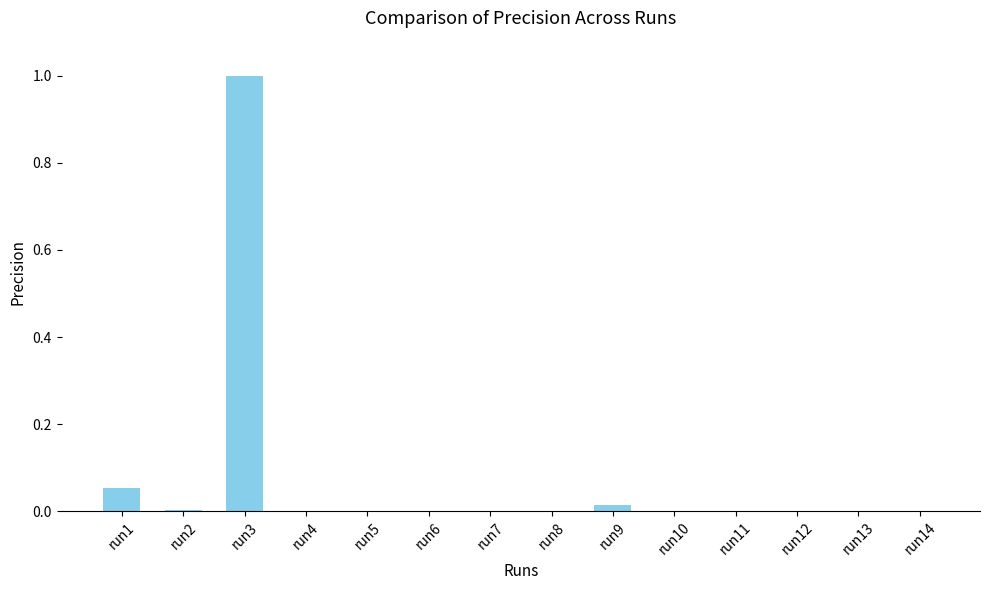

At which category does the chart reach its peak across all series?

run3